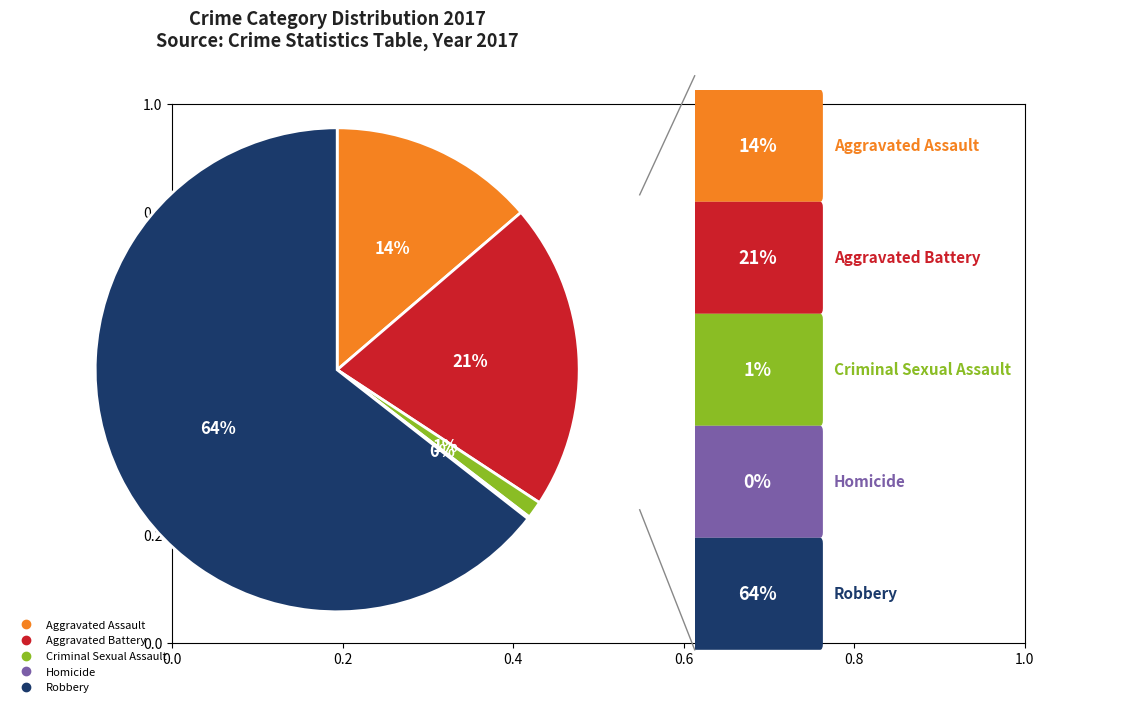

Combined, do Aggravated Battery and Aggravated Assault account for over 50%?

No